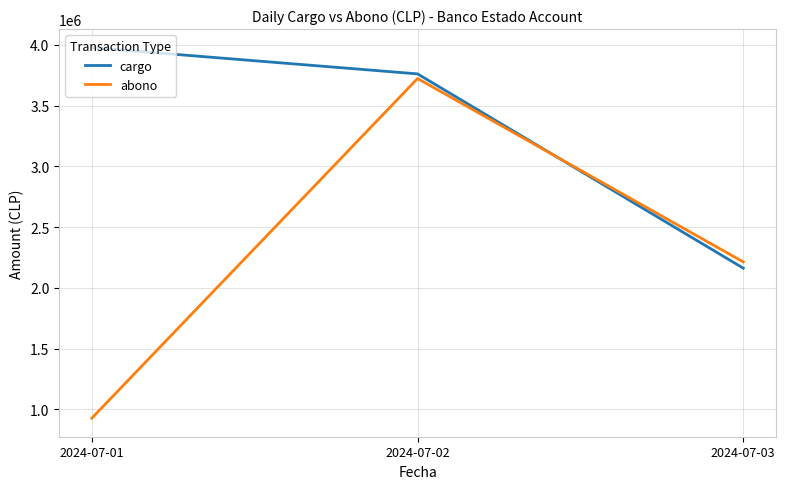

At which category does the chart reach its minimum across all series?

2024-07-01